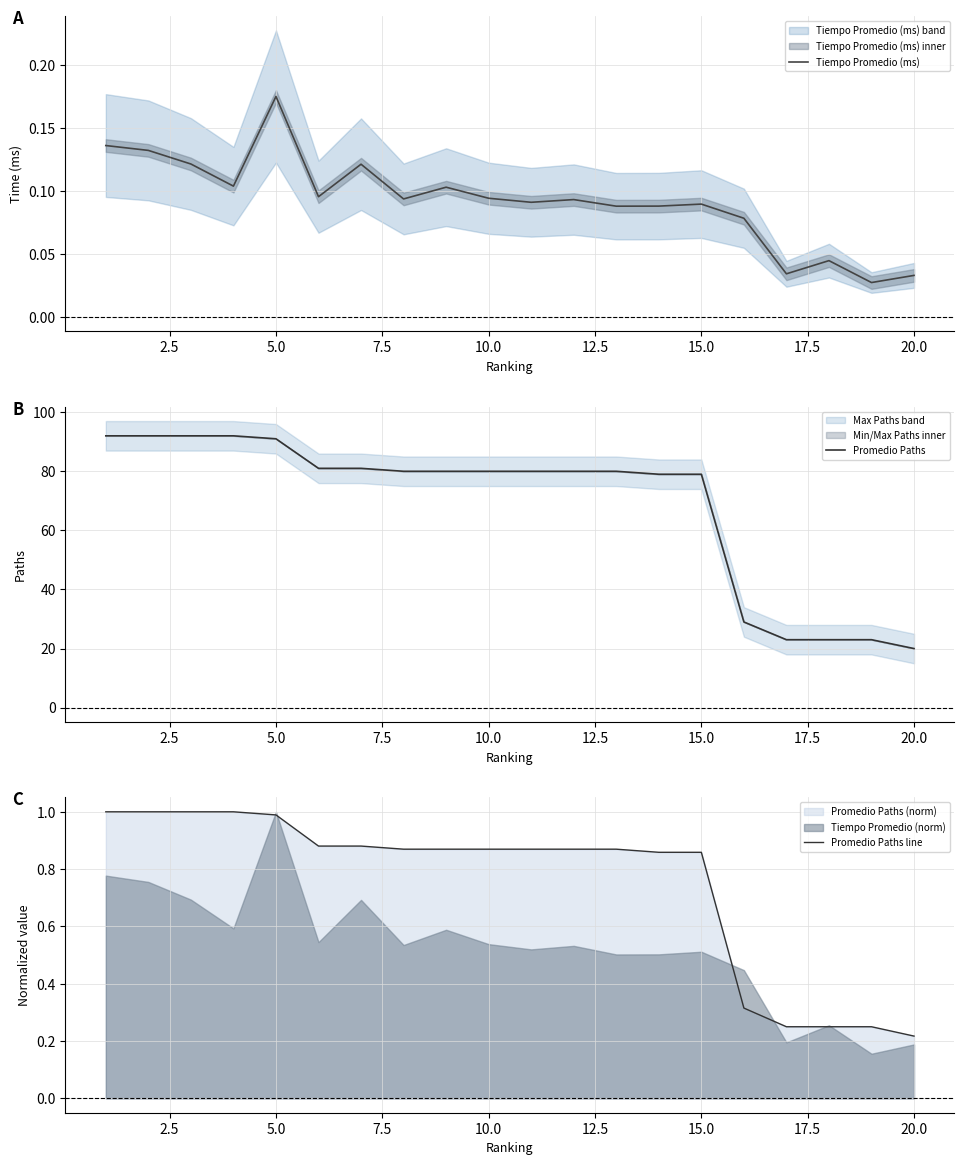

How many interior local valleys does the Tiempo Promedio (ms) series have?

7